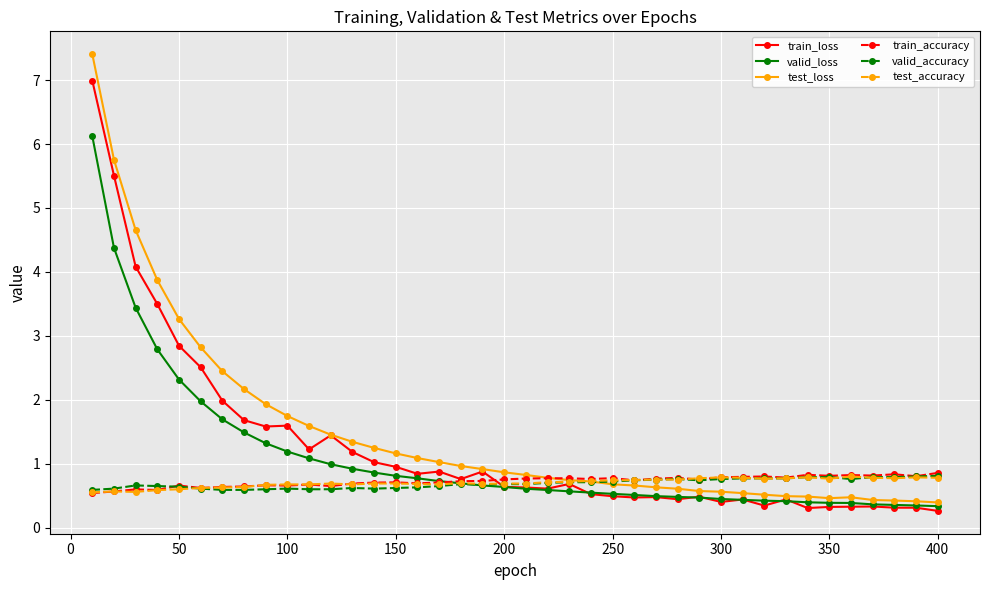

What is the average value of the train_loss series?

1.3